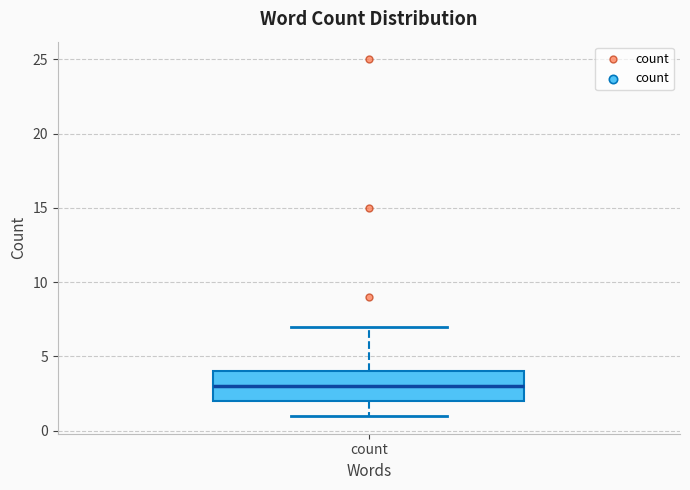

Transcribe this box plot: give where the median line is, the range the box spans, and where the two whiskers end, as read against the y-axis. The values are not printed on the chart, so give them approximately, as read against the axis.

median 3, box 2 to 4, whiskers 1 to 7